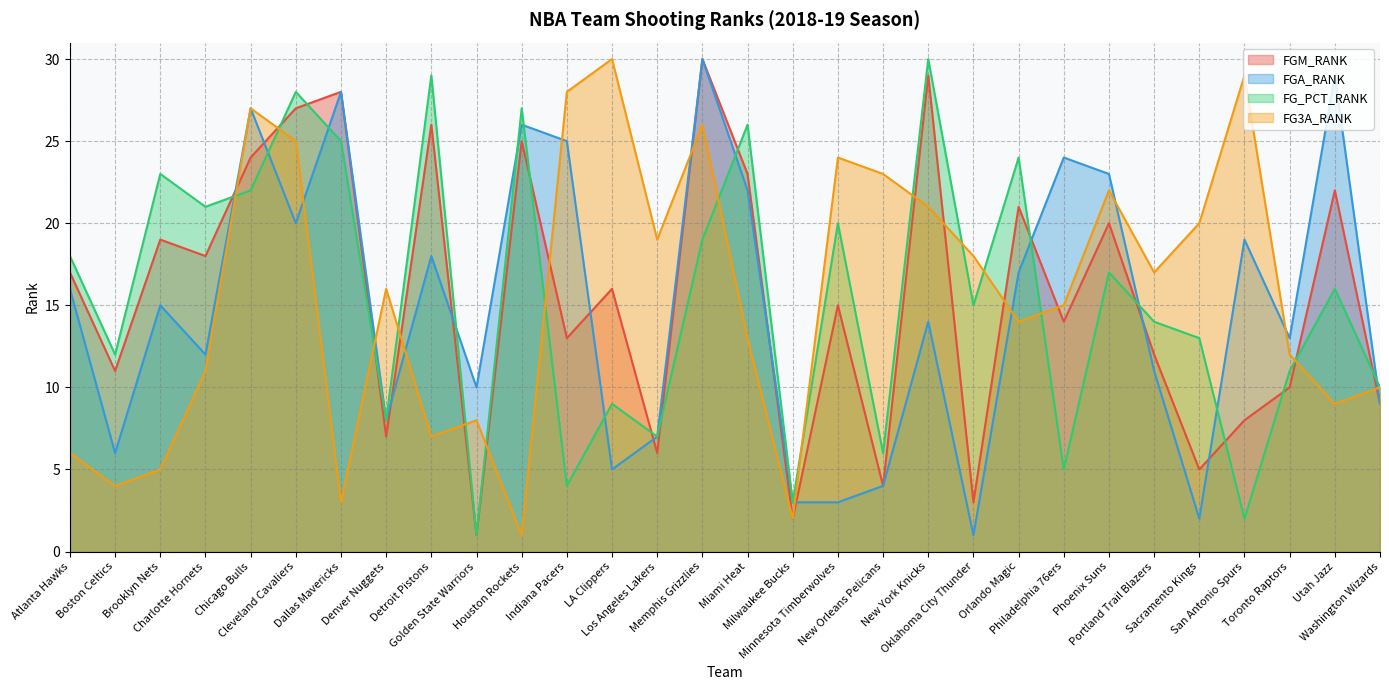

What is the label of the 25th point from the right?

Cleveland Cavaliers